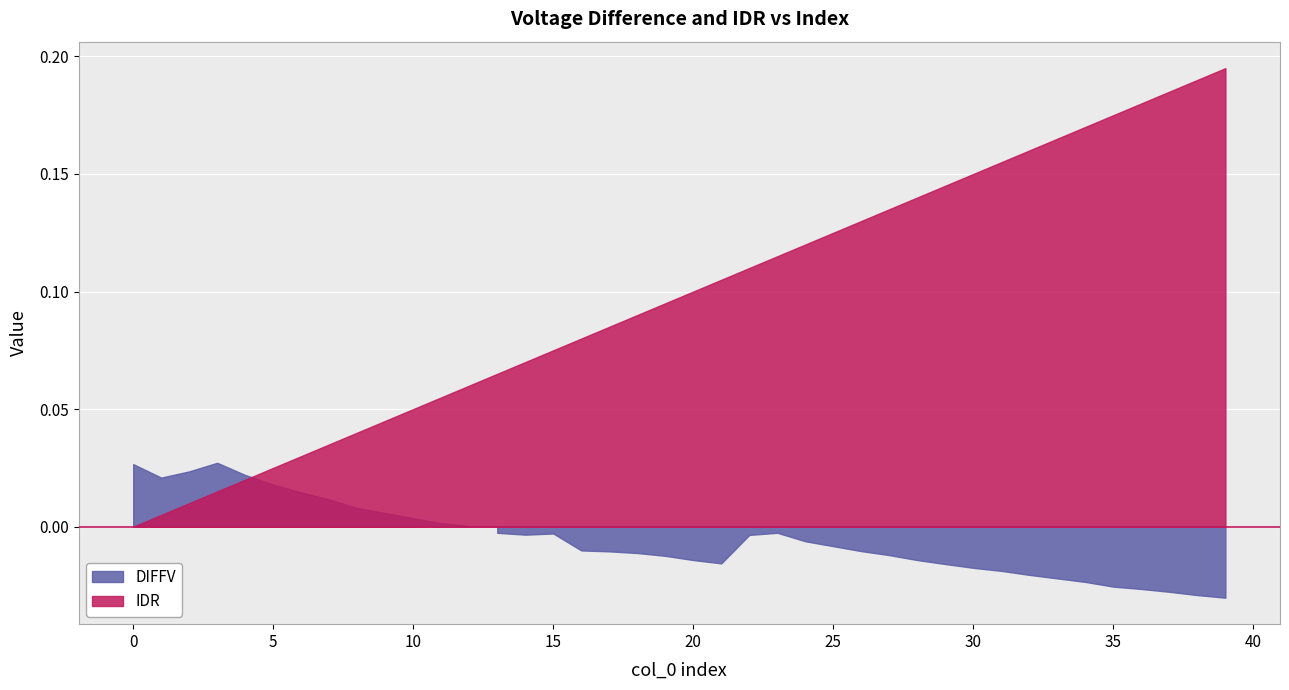

What is the value of the IDR point at the 38th from the left?

0.2